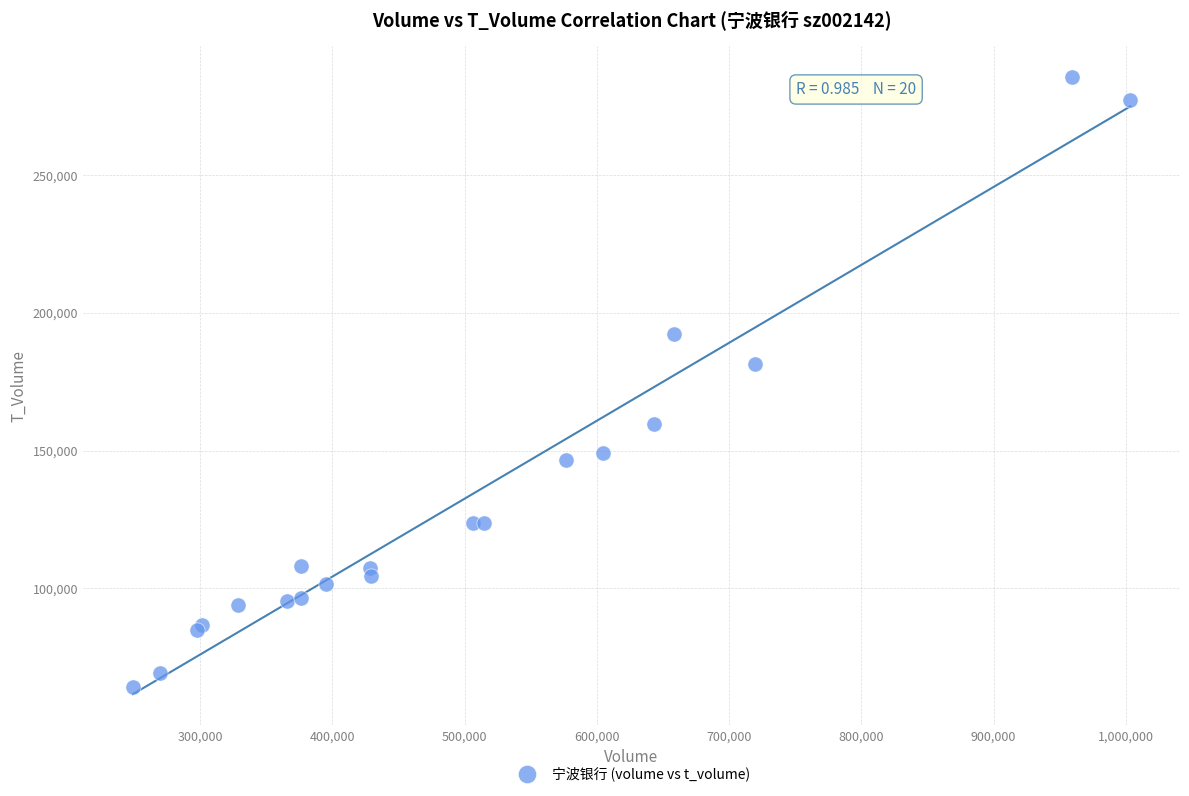

What Y value in the scatter plot is closest to 174820?

181374